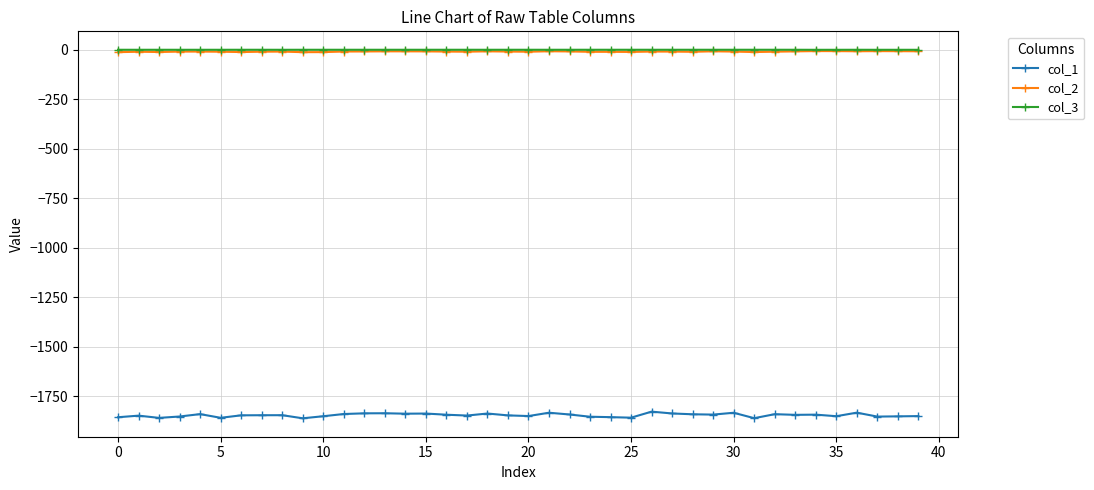

What is the value of the col_1 point at the 4th from the left?

-1852.4